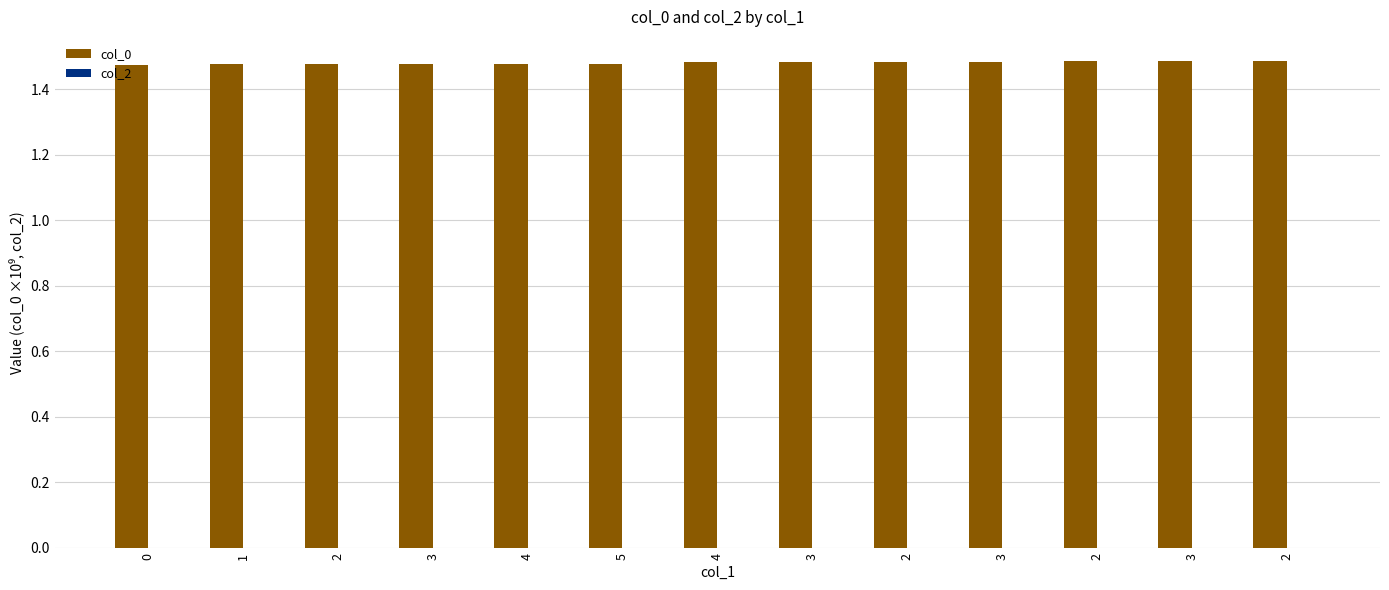

How many data points does each series have?

13